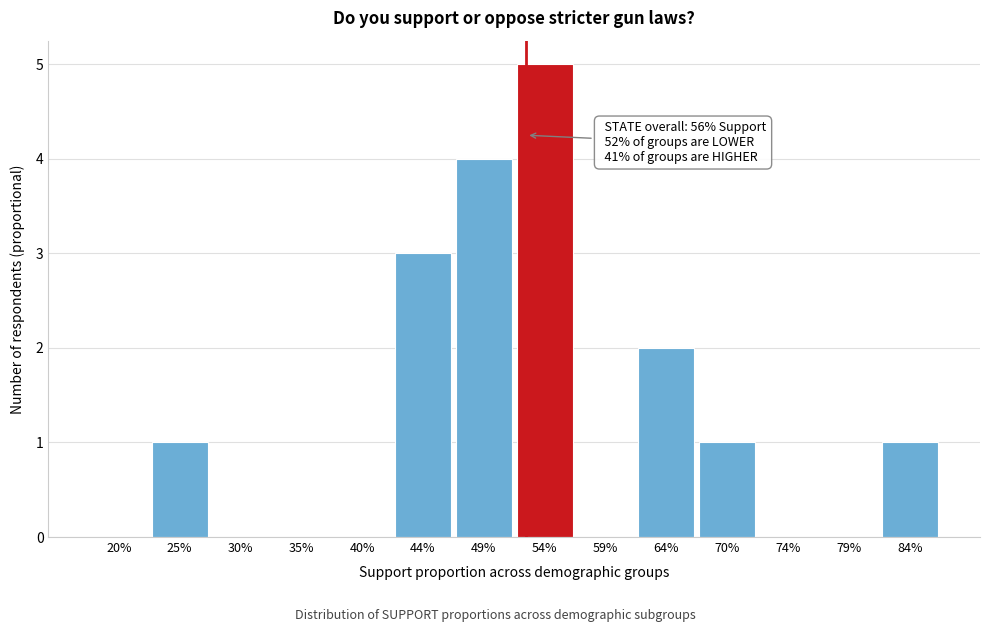

Reading left to right, what are all the values shown in this chart?

20%=0	25%=1	30%=0	35%=0	40%=0	44%=3	49%=4	54%=5	59%=0	64%=2	70%=1	74%=0	79%=0	84%=1